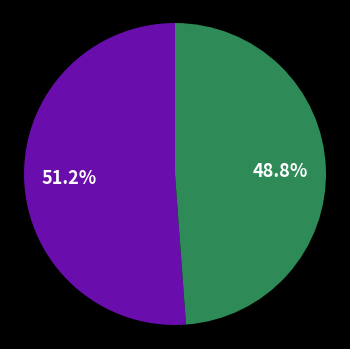

Is there any slice that represents more than half of the pie?

Yes